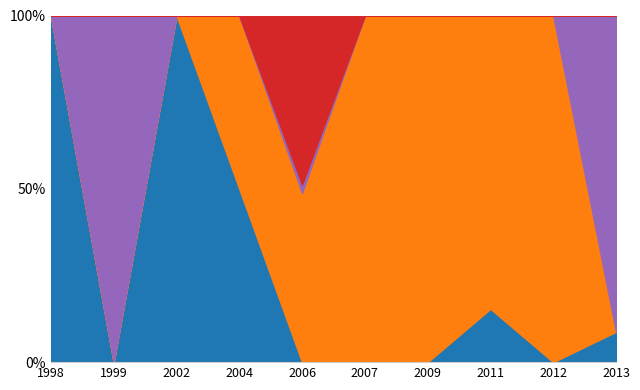

The value of Rechazado at 1999 is 2098. True or false?

False